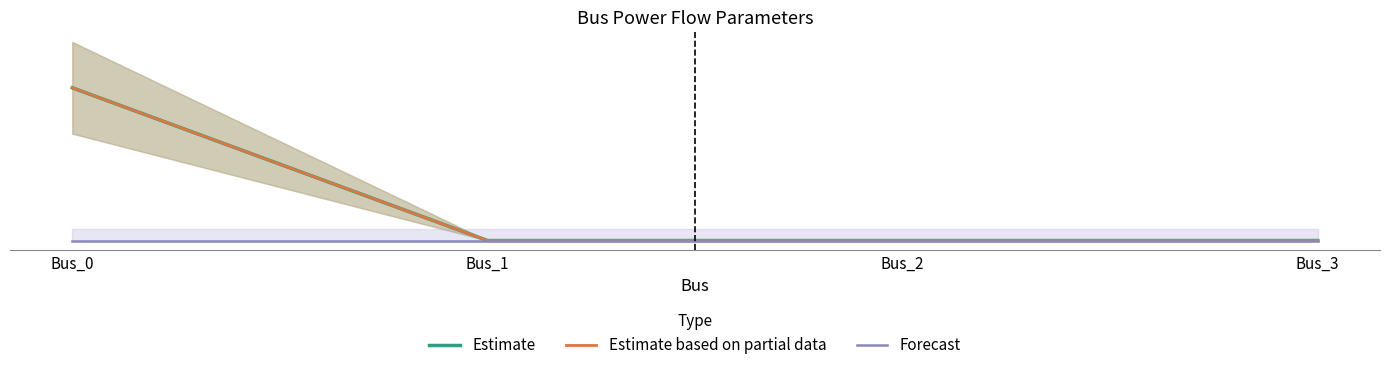

The Forecast series shows 0.0 at Bus_3. True or false?

True